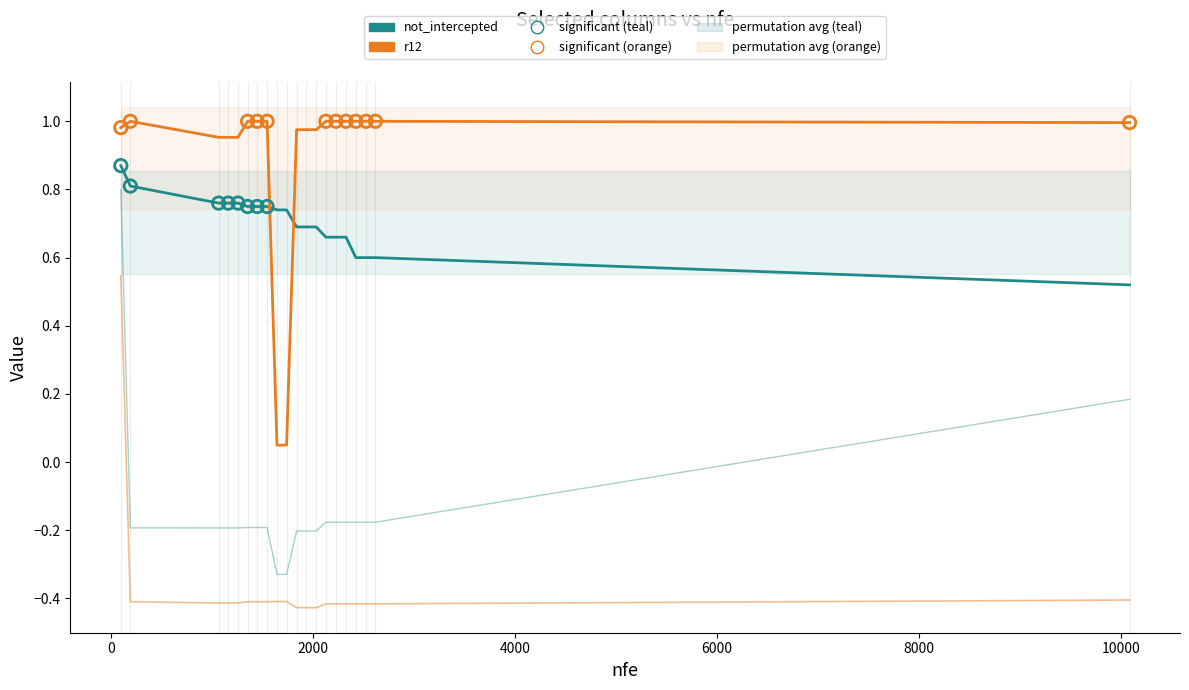

What are all the series names shown in the legend?

not_intercepted (teal), r12 (orange)